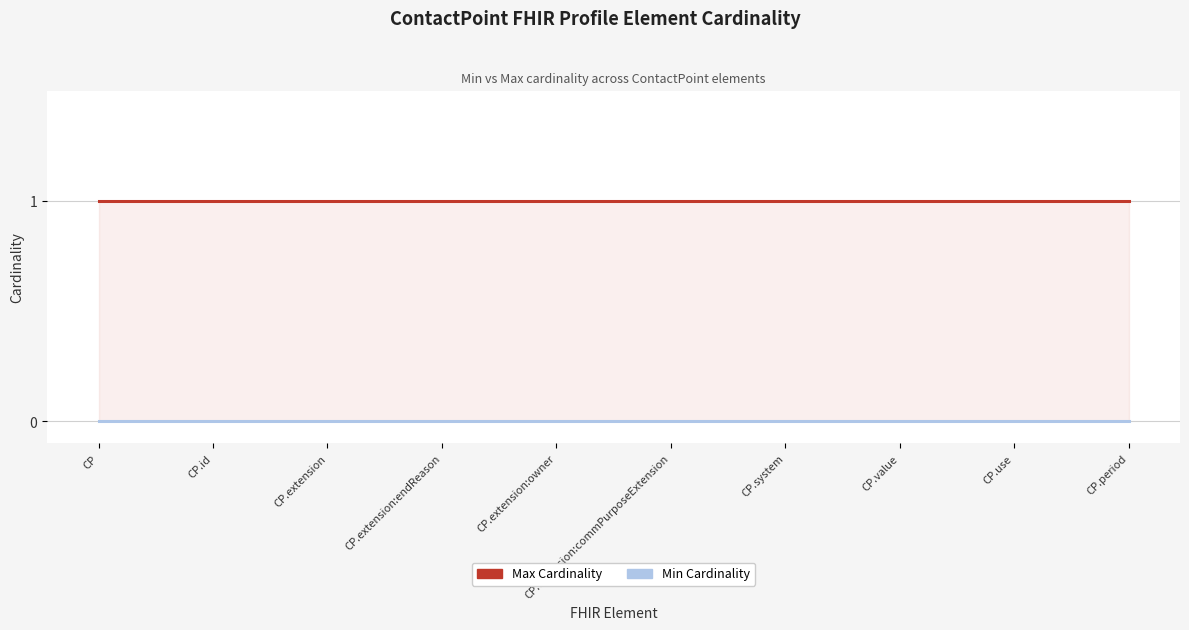

Between CP.id and CP.extension:endReason, which series saw the biggest shift?

Max Cardinality